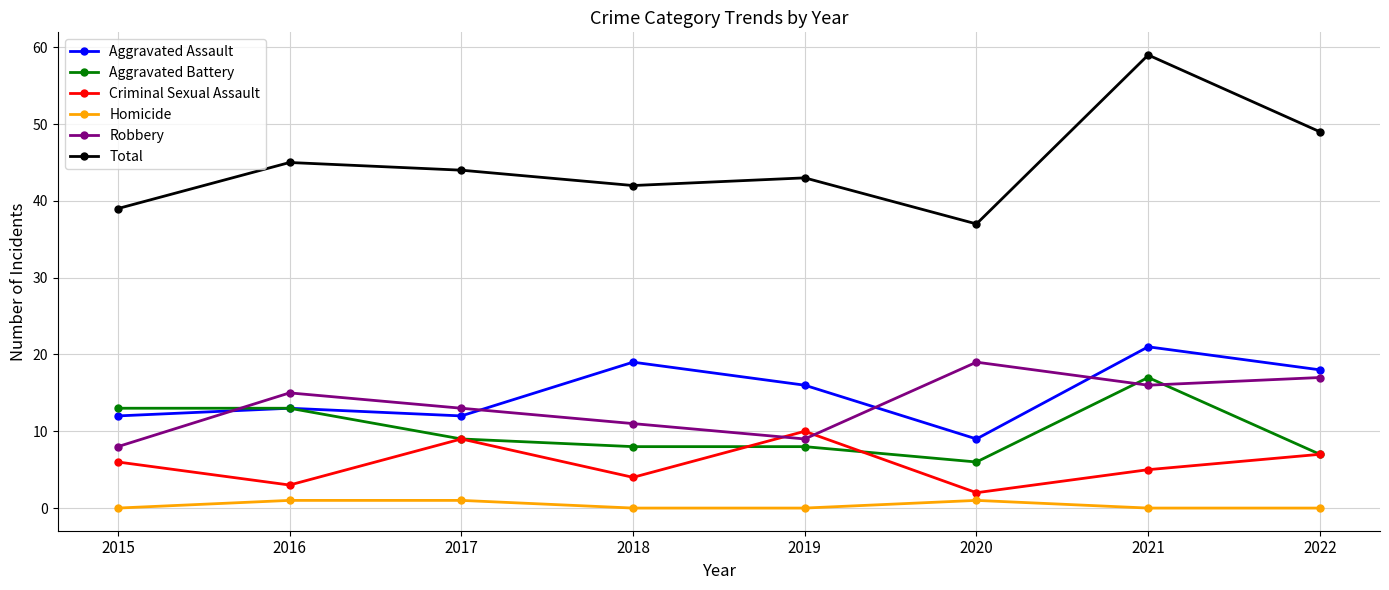

True or false: Homicide has more than 0 interior local peaks.

True